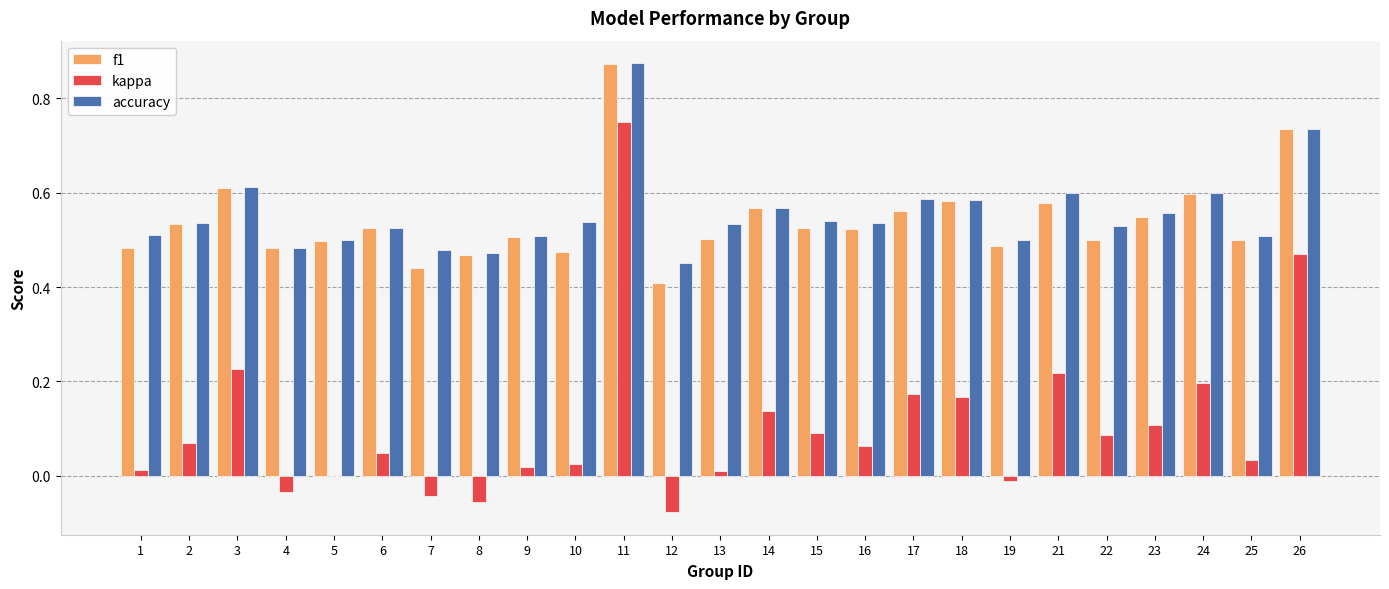

At which category does the chart reach its peak across all series?

11